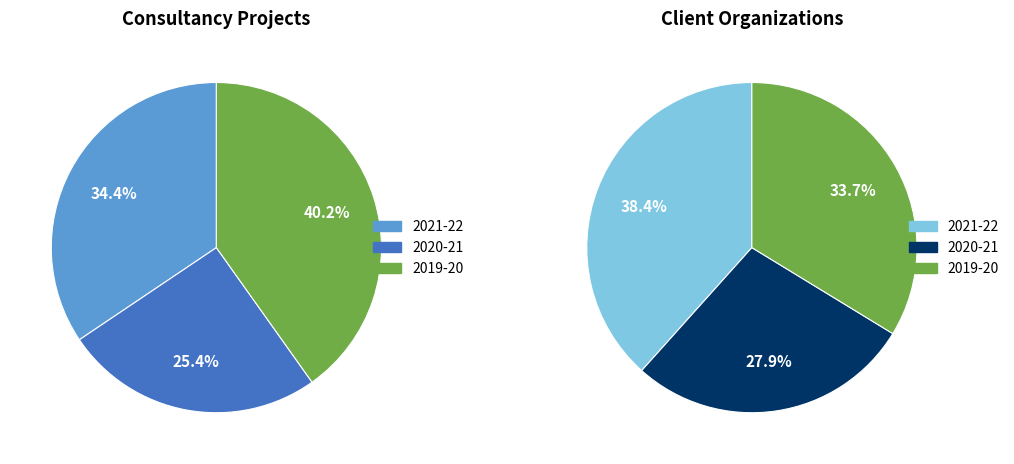

Which series has the widest spread of values?

Total no. of Consultancy Projects